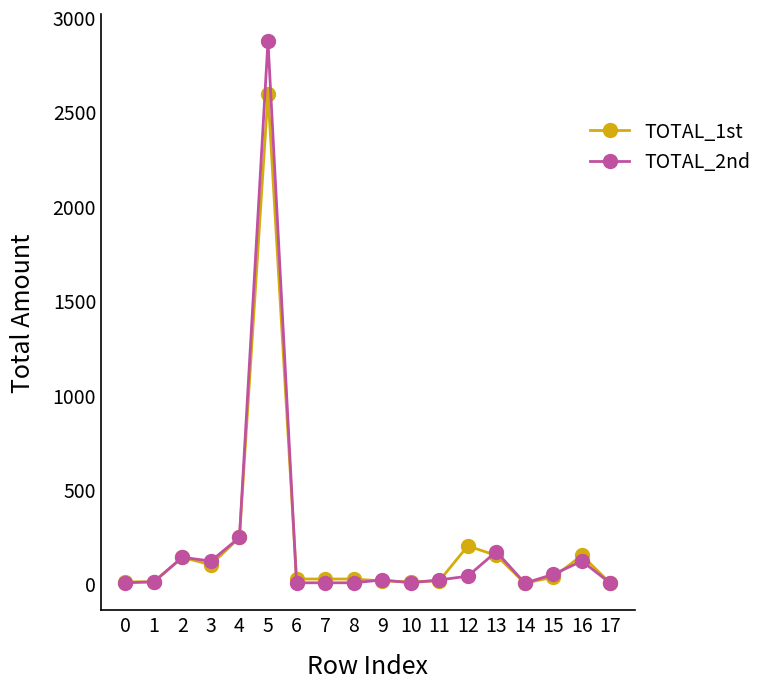

What is the total value across all series at 3?

220.0